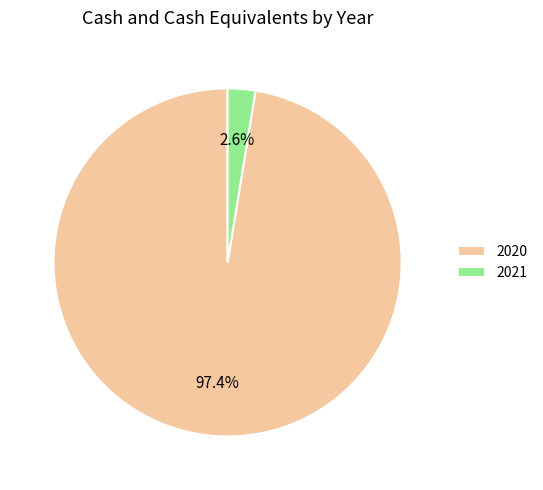

Which has a higher value, 2021 or 2020?

2020